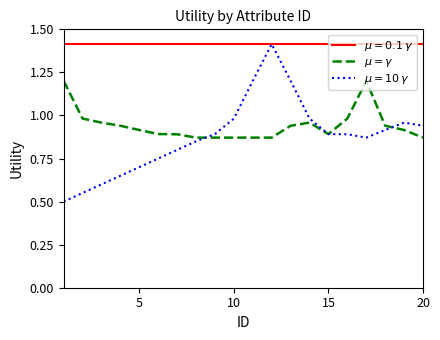

What is the minimum value shown in the chart?

0.5